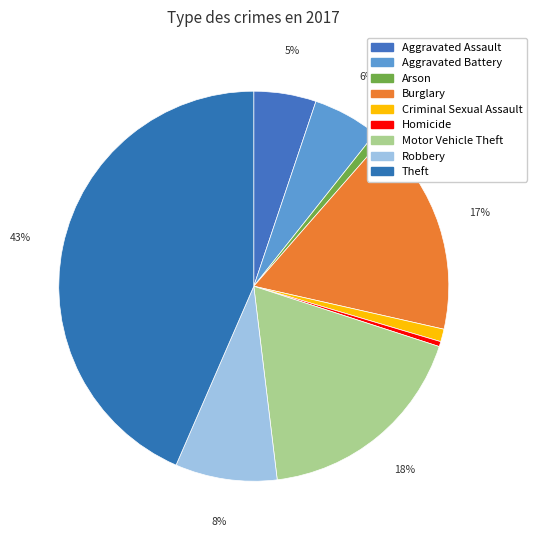

To the nearest percent, what is the average slice percentage?

11%